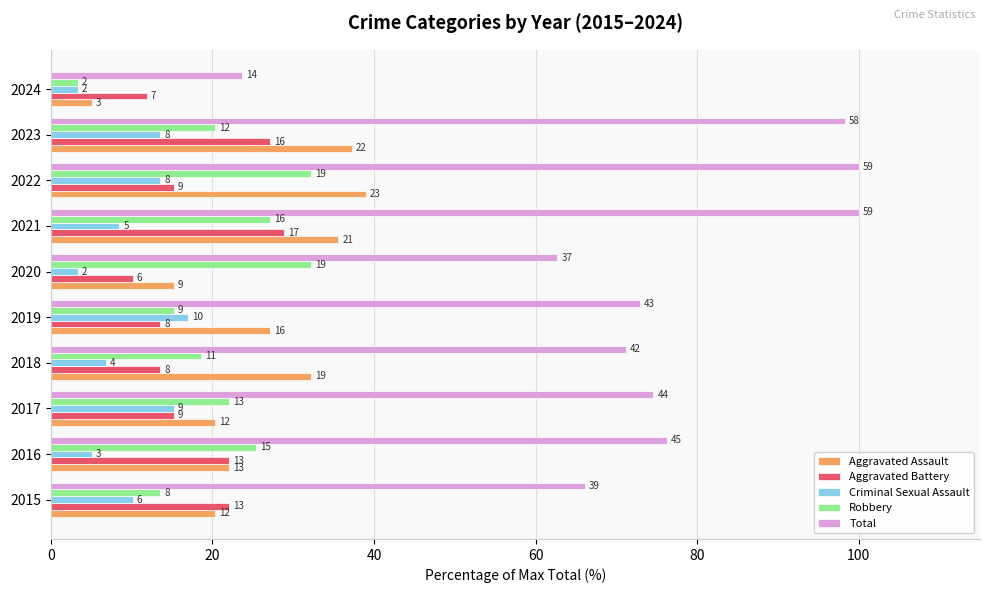

What are all the series names shown in the legend?

Aggravated Assault, Aggravated Battery, Criminal Sexual Assault, Robbery, Total